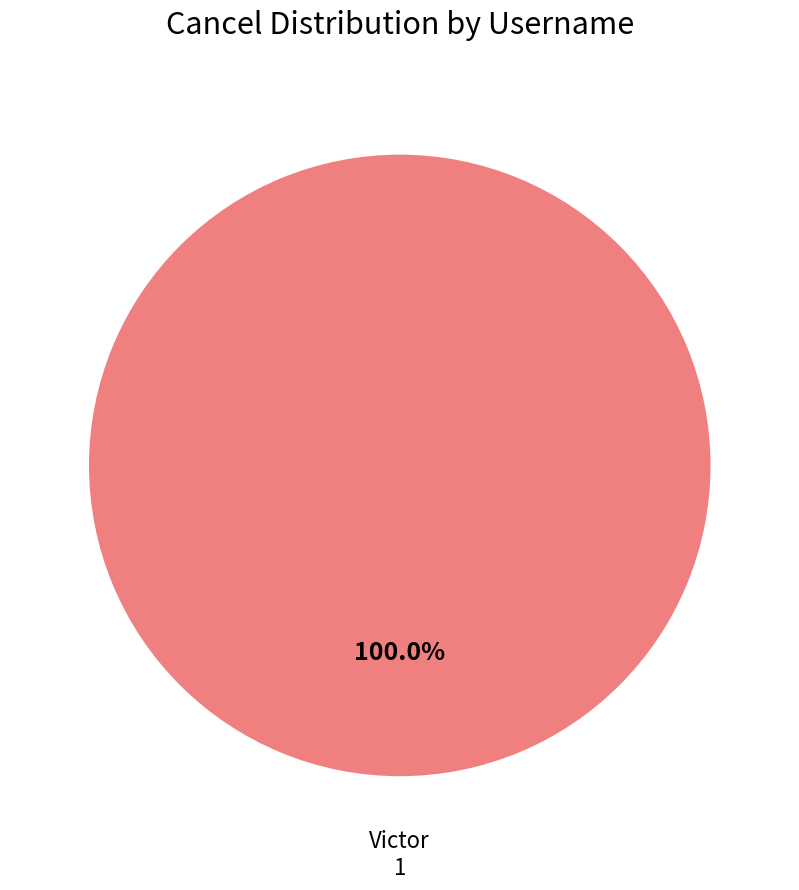

Rank the categories by value from highest to lowest.

Victor